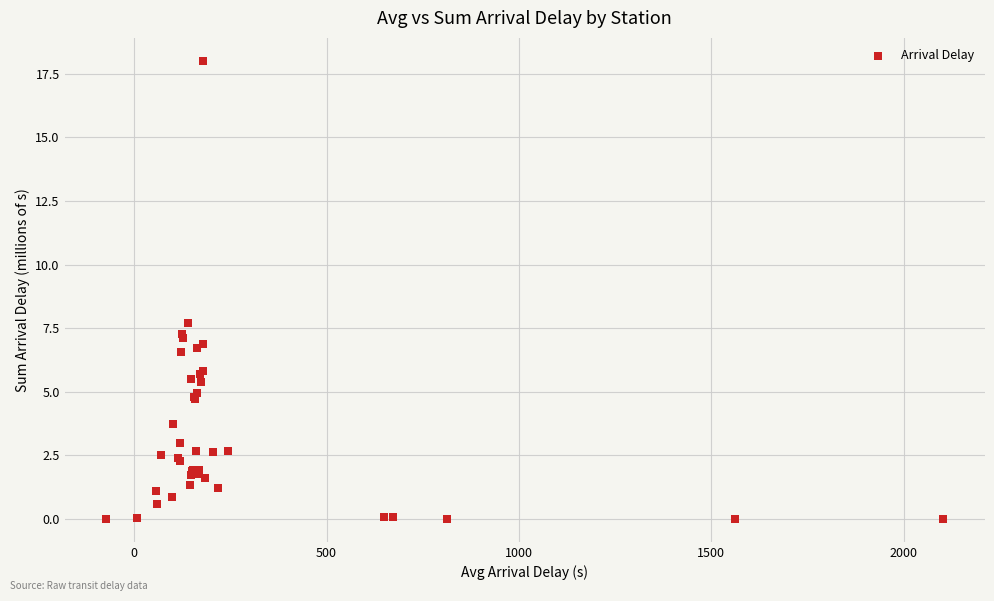

What Y value in the scatter plot is closest to 9?

7.7